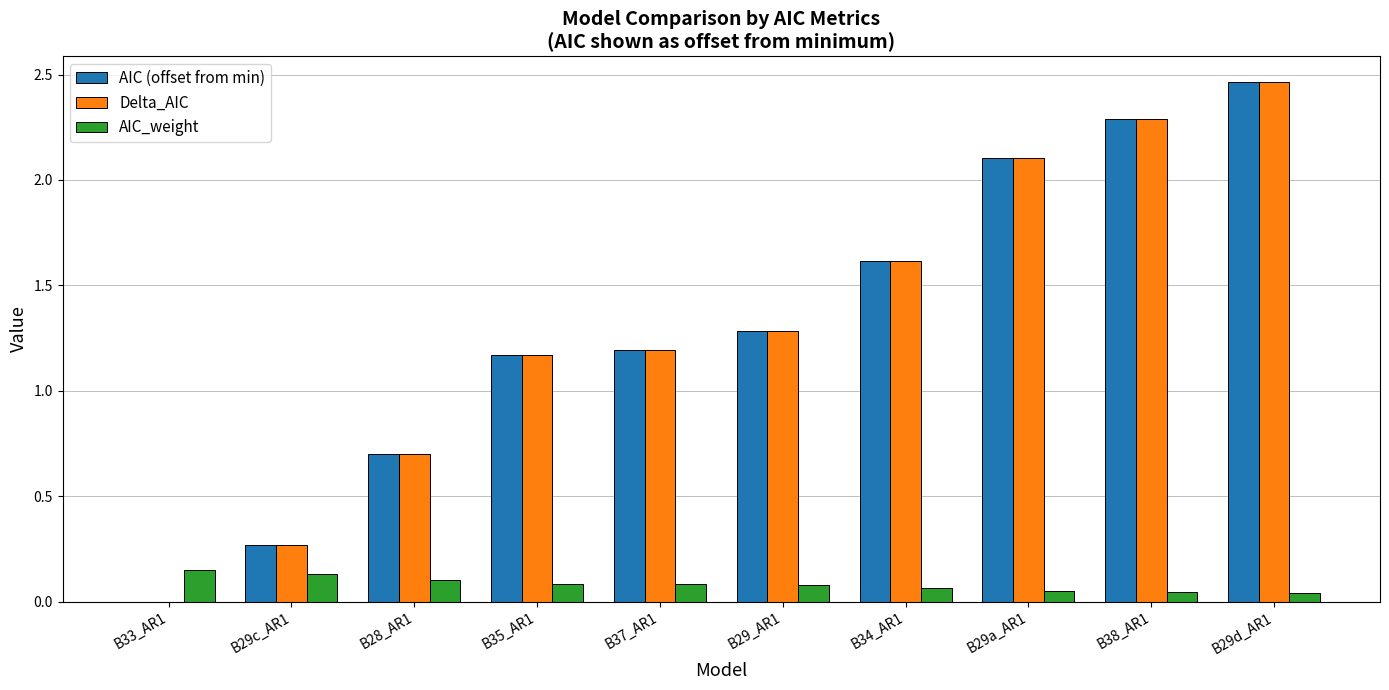

Where does the Delta_AIC series first go above 1?

B35_AR1